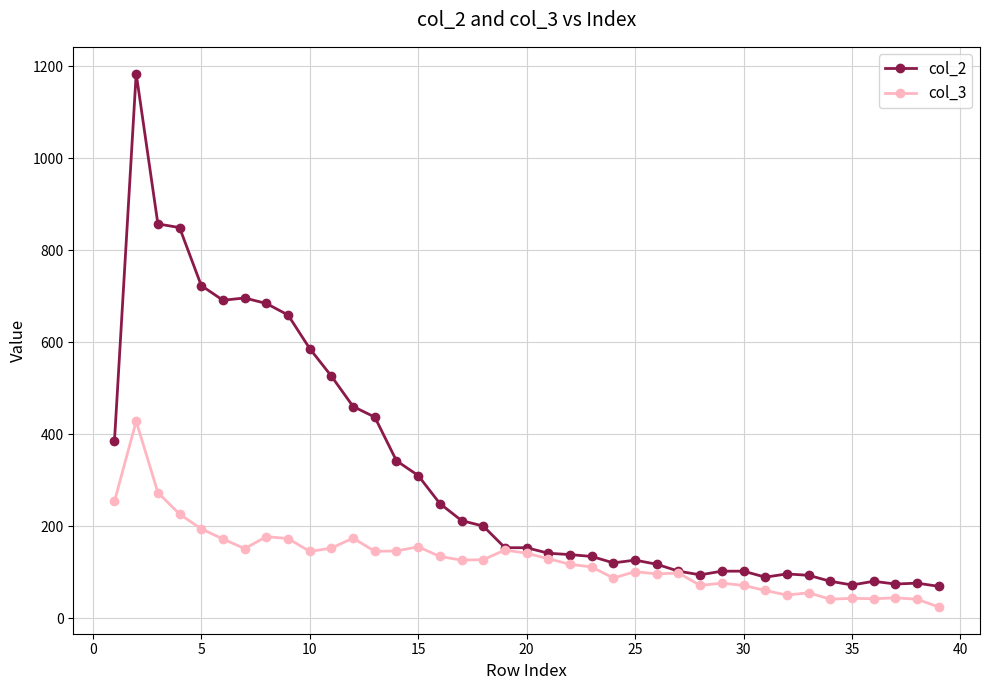

What is the value of the col_2 point at the 1st from the left?

386